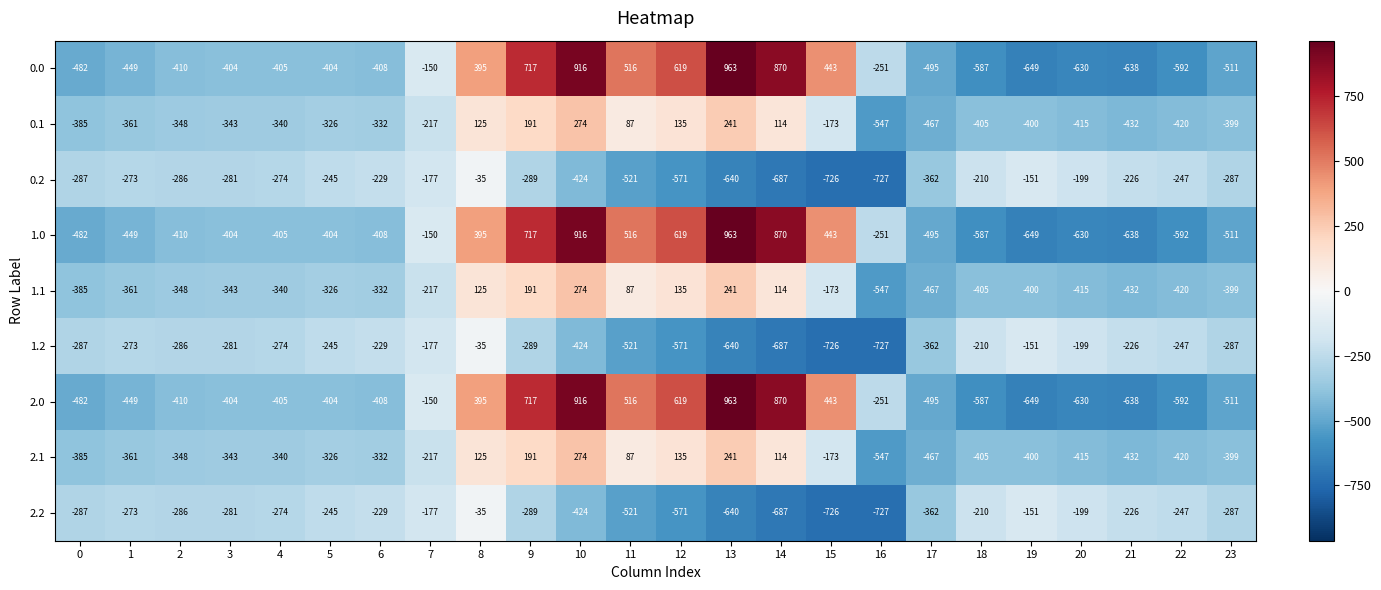

At which label does 2.0 reach its minimum?

19